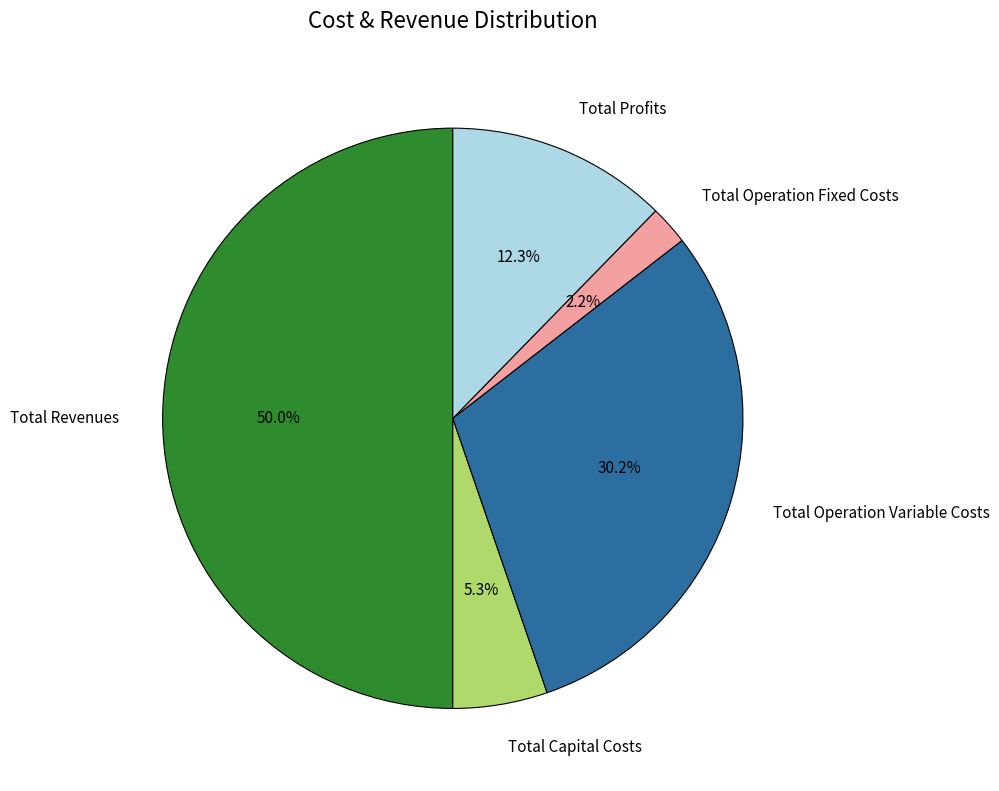

Which has a higher value, Total Revenues or Total Capital Costs?

Total Revenues